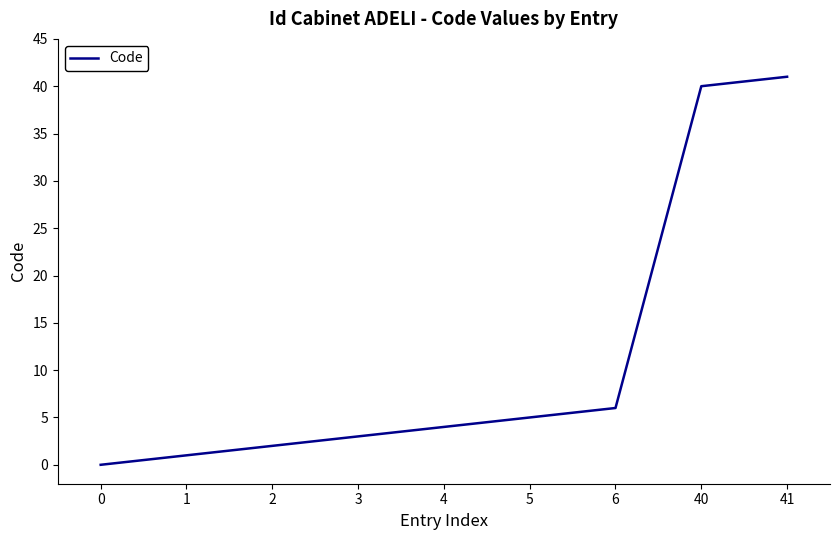

True or false: the data has more than 1 interior local peaks.

False